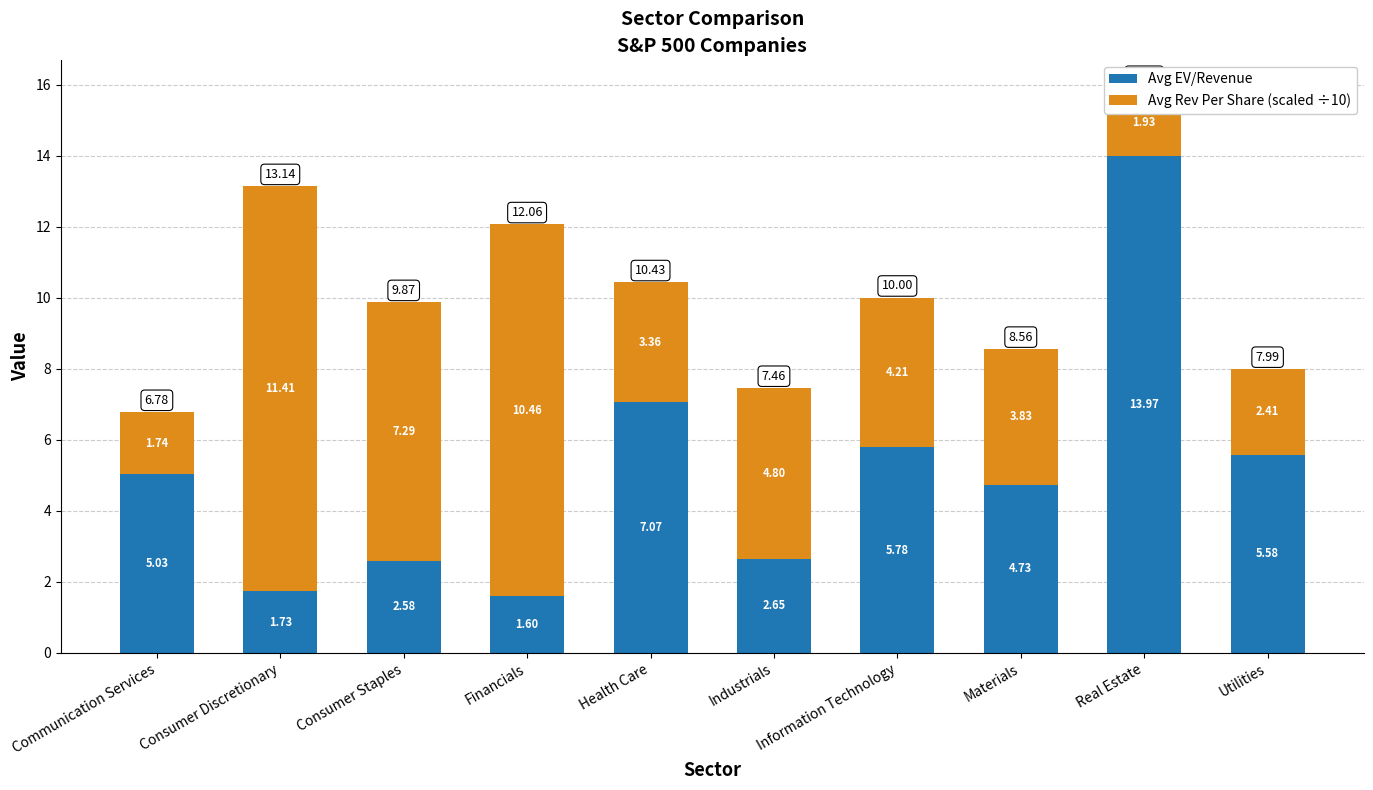

List the labels in order of Avg EV/Revenue value, largest first.

Real Estate, Health Care, Information Technology, Utilities, Communication Services, Materials, Industrials, Consumer Staples, Consumer Discretionary, Financials